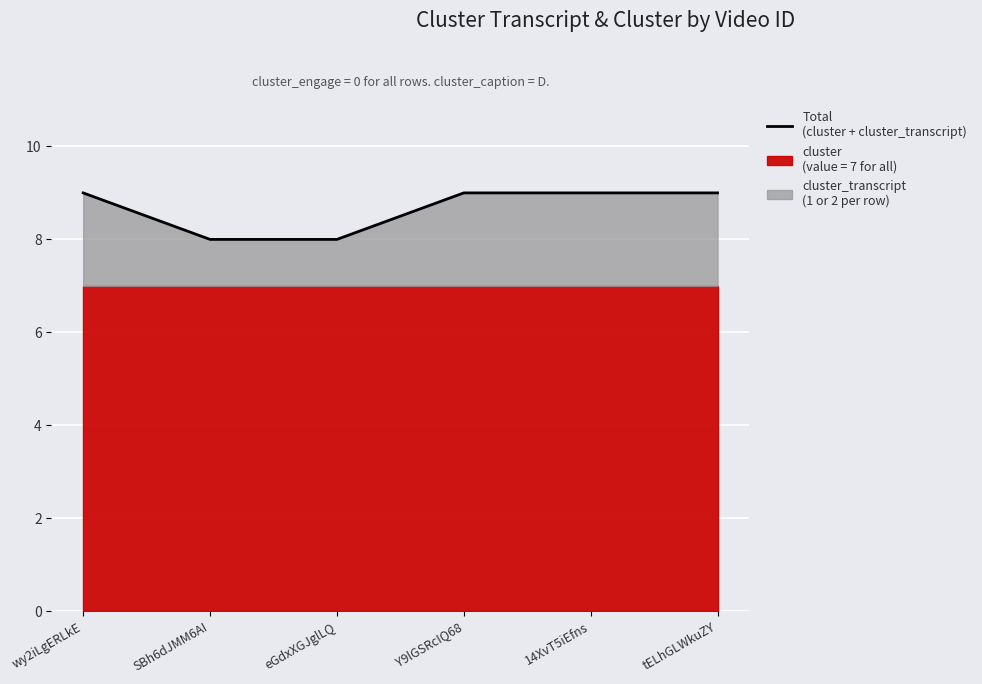

What is the difference between the maximum and second lowest values?

1